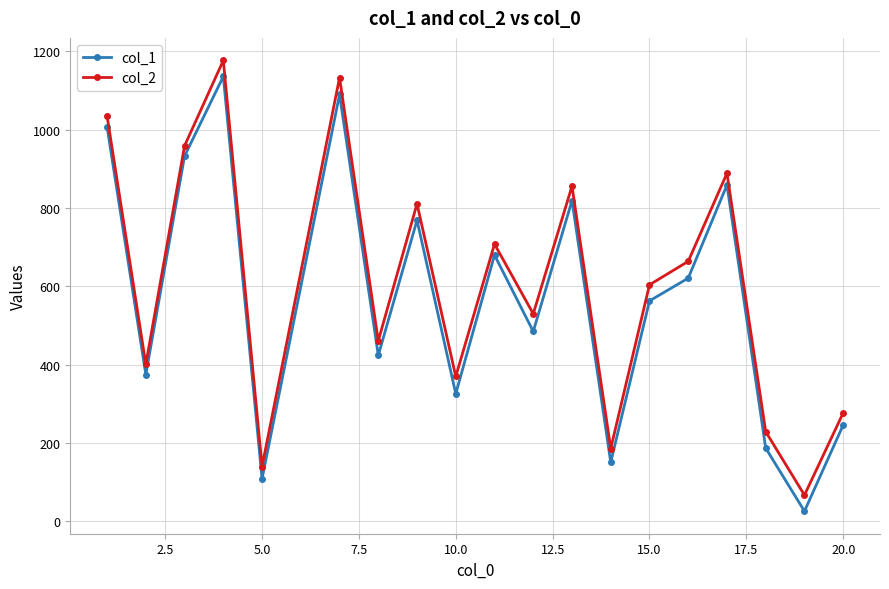

True or false: col_2 and col_1 cross at least once.

False